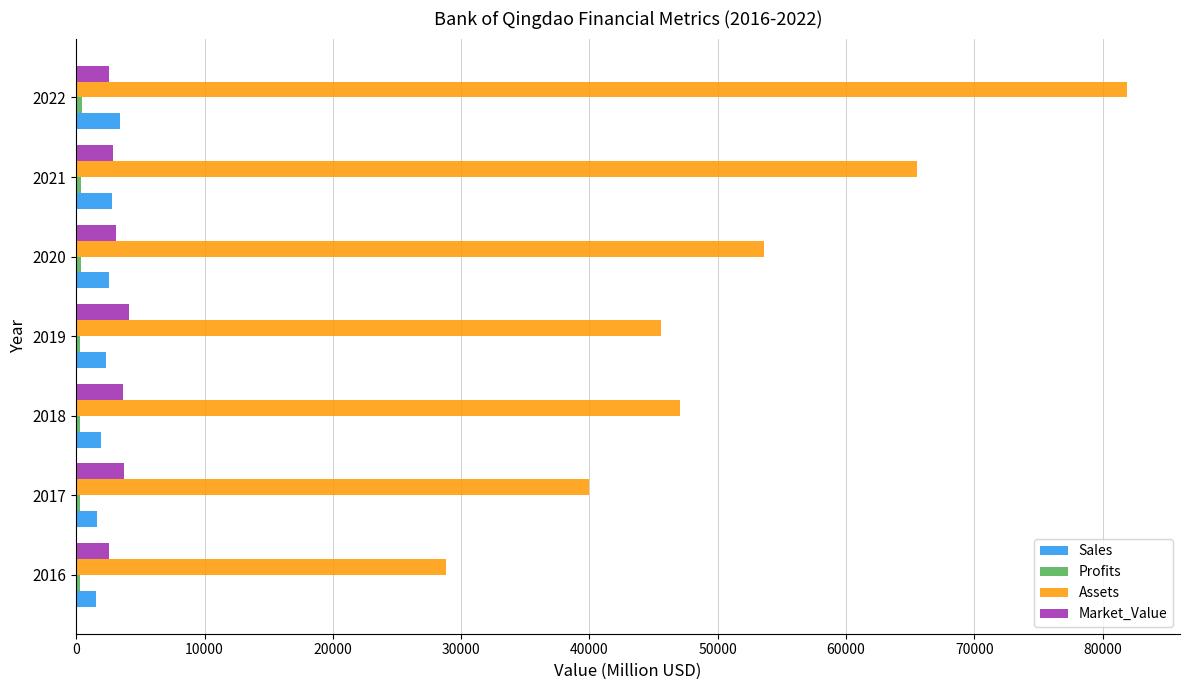

The value of Sales at 2022 is 3400.0. True or false?

True